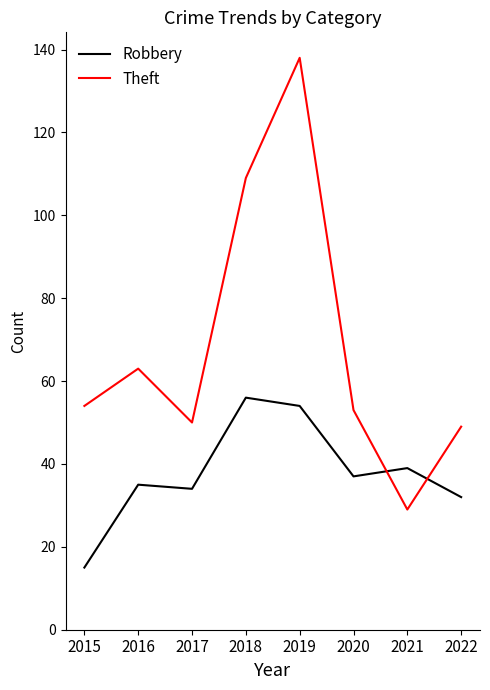

Does the chart display data point markers on the line(s)?

No